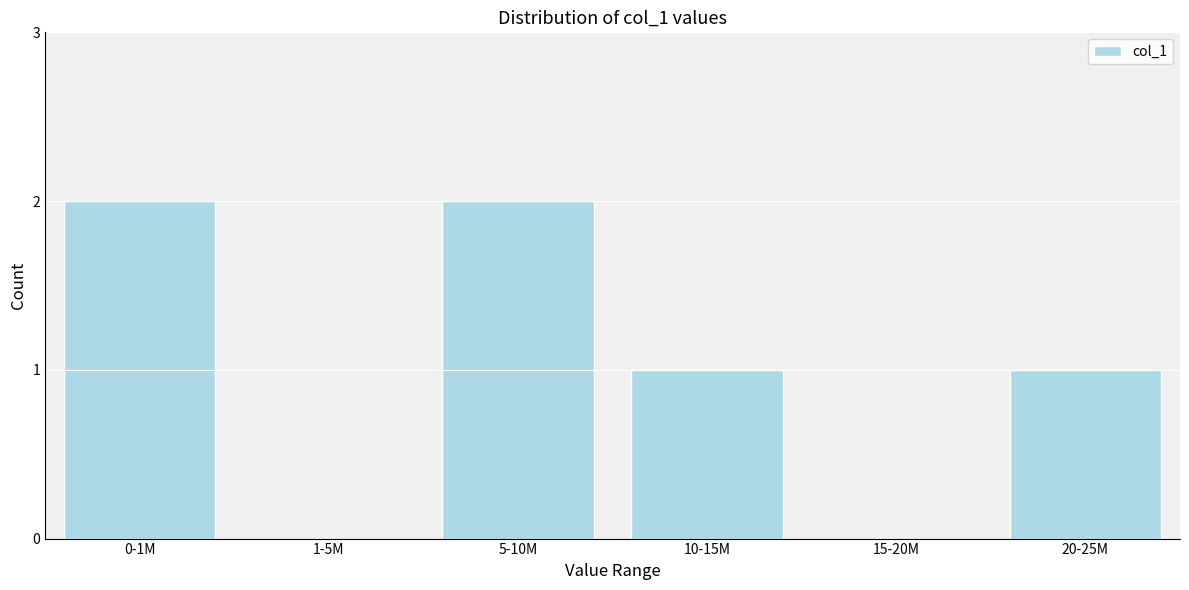

Reading left to right, extract all data points from this chart.

0-1M=2	1-5M=0	5-10M=2	10-15M=1	15-20M=0	20-25M=1